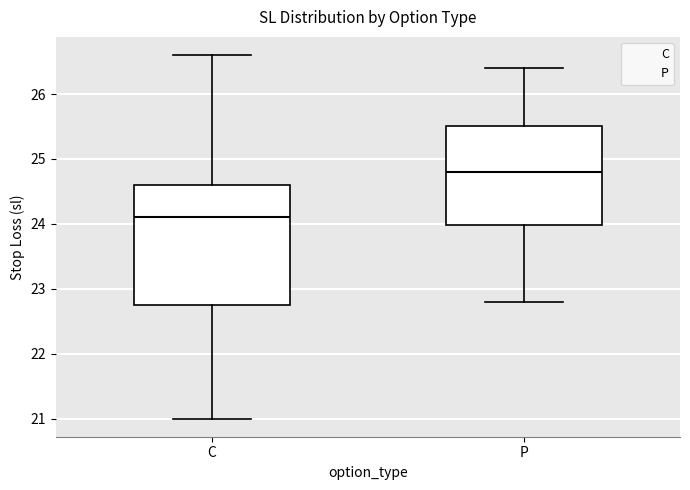

Reading left to right, read every box against the y-axis: the position of its median line, the range the box covers, and the ends of its whiskers. The values are not printed on the chart, so give them approximately, as read against the axis.

C: median 24.1, box 22.8 to 24.6, whiskers 21.0 to 26.6
P: median 24.8, box 24.0 to 25.5, whiskers 22.8 to 26.4